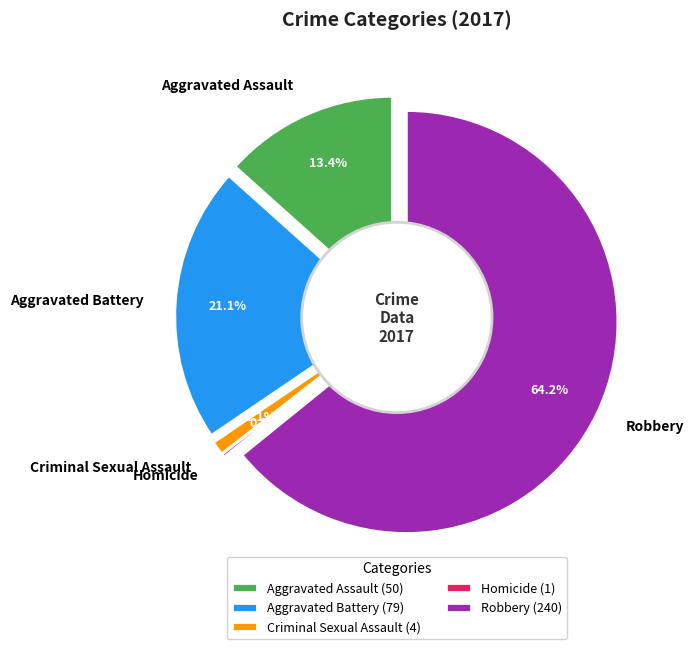

What percentage is the Criminal Sexual Assault slice, to the nearest percent?

1%